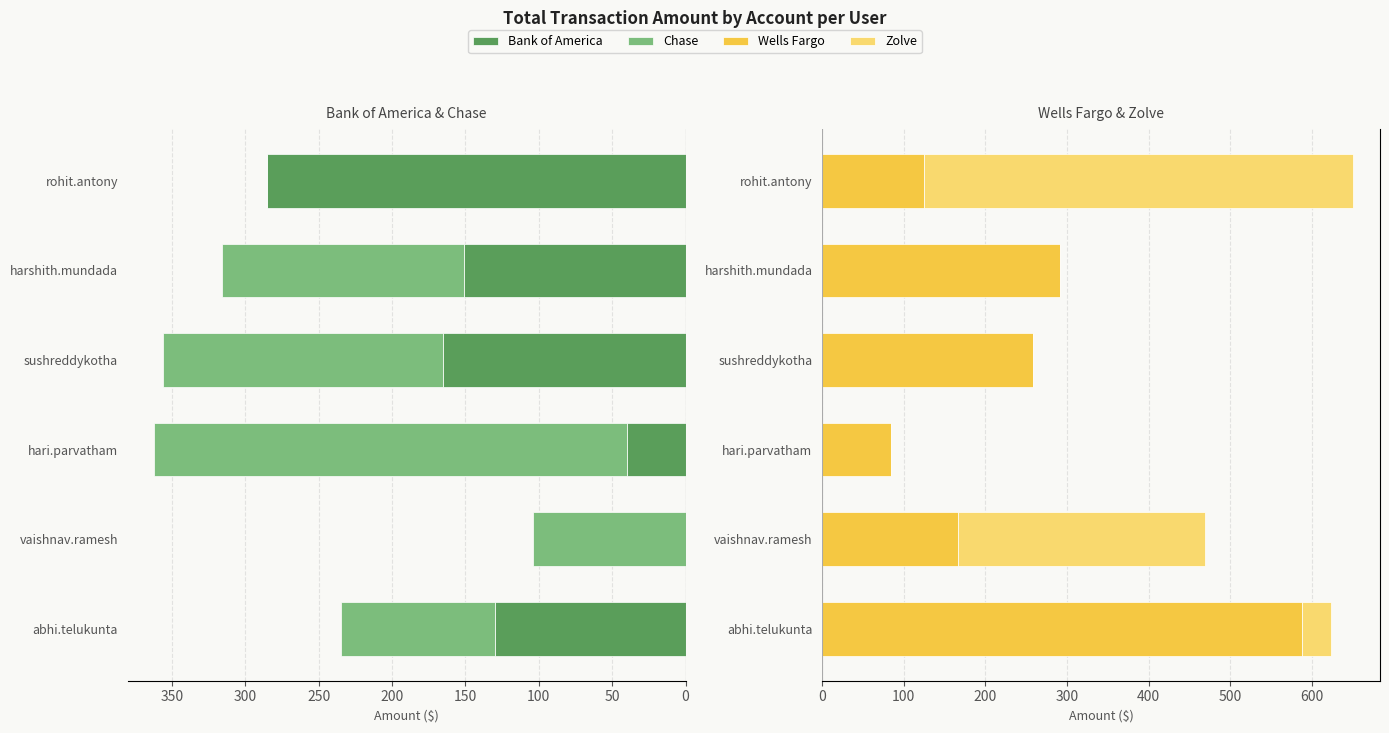

What is the value of the Bank of America bar at the 5th from the left?

151